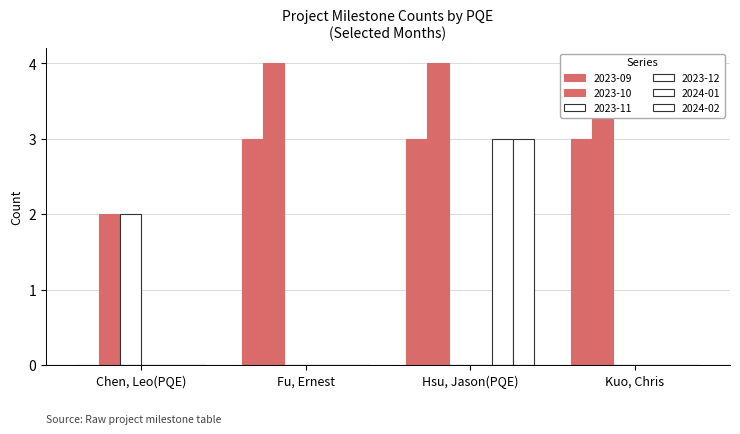

What is the maximum value shown in the chart?

4